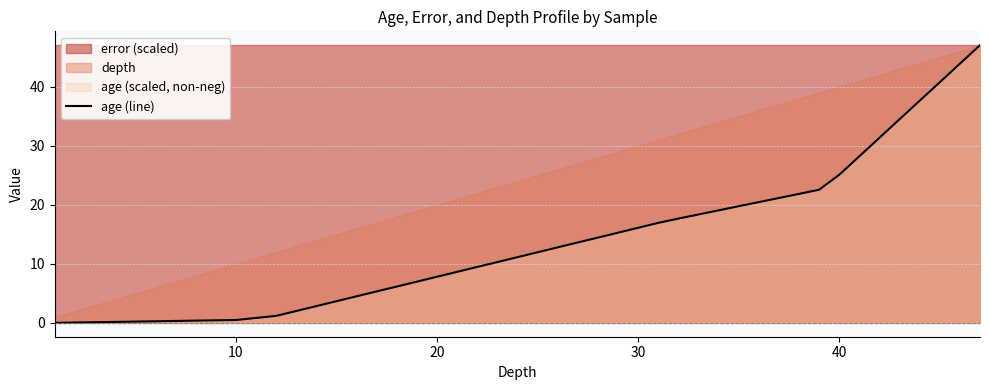

Is it true that age (line) equals 5.3 at 20?

False